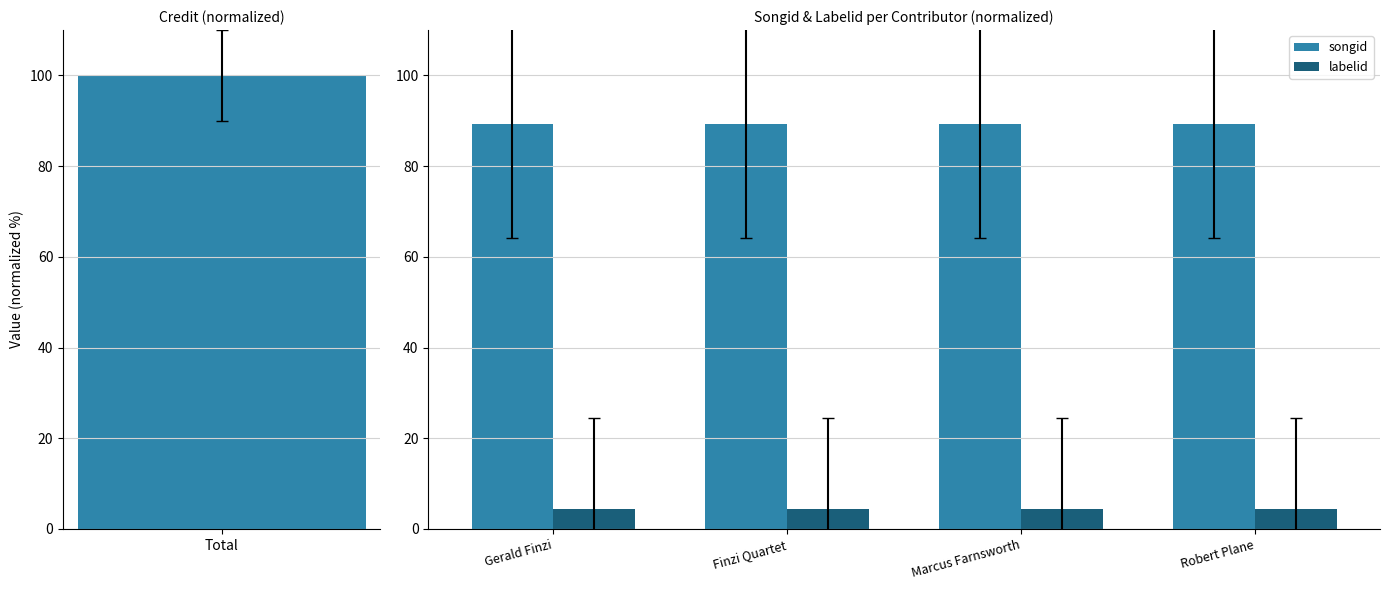

The songid series shows 153.0 at Robert Plane. True or false?

False